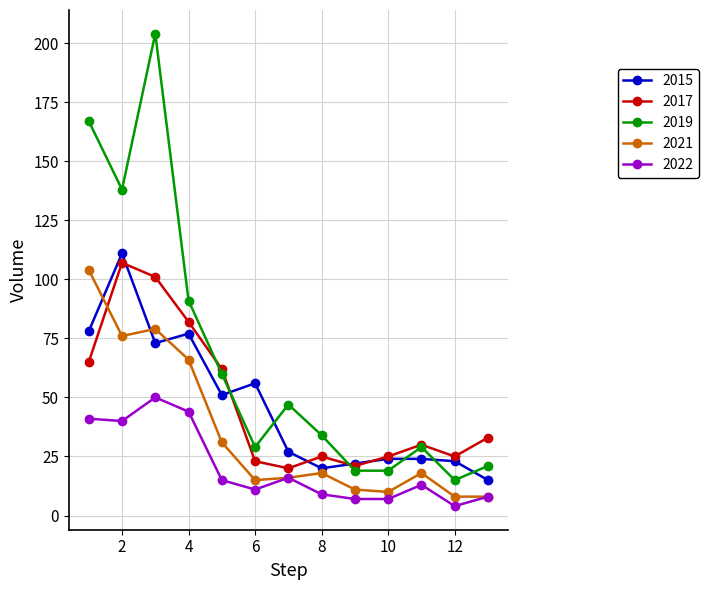

Which series has the widest spread of values?

2019